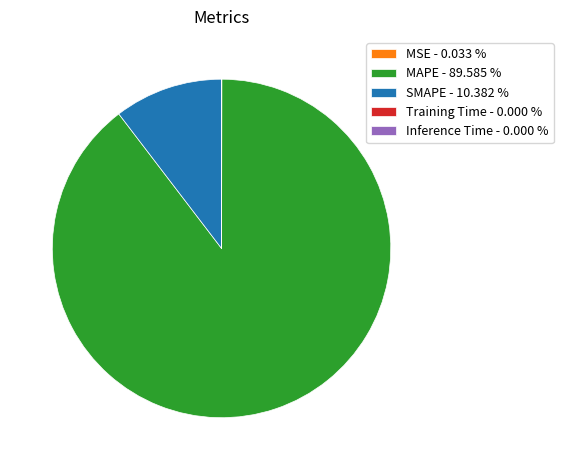

Does MAPE - 89.585 % account for over 50% of the chart?

Yes